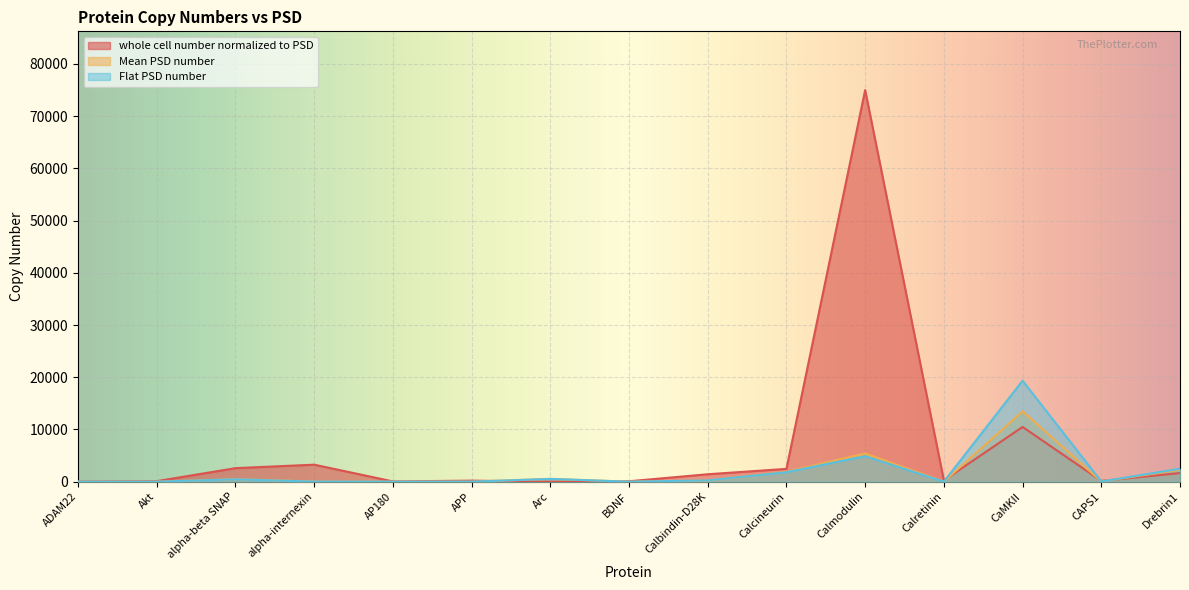

Reading left to right, transcribe all the data shown in this chart.

whole cell number normalized to PSD: ADAM22=23.4	Akt=103.2	alpha-beta SNAP=2592.3	alpha-internexin=3259.2	AP180=51.0	APP=201.0	Arc=0.0	BDNF=82.7	Calbindin-D28K=1425.2	Calcineurin=2453.5	Calmodulin=74986.7	Calretinin=238.7	CaMKII=10485.3	CAPS1=149.3	Drebrin1=1653.0
Mean PSD number: ADAM22=0.0	Akt=2.0	alpha-beta SNAP=477.5	alpha-internexin=26.0	AP180=1.5	APP=4.0	Arc=537.0	BDNF=0.0	Calbindin-D28K=193.0	Calcineurin=1896.0	Calmodulin=5412.0	Calretinin=8.0	CaMKII=13460.0	CAPS1=41.5	Drebrin1=2291.0
Flat PSD number: ADAM22=0.0	Akt=1.0	alpha-beta SNAP=454.0	alpha-internexin=18.0	AP180=3.0	APP=4.0	Arc=534.0	BDNF=0.0	Calbindin-D28K=246.0	Calcineurin=1812.0	Calmodulin=4891.0	Calretinin=4.0	CaMKII=19340.0	CAPS1=36.0	Drebrin1=2484.0